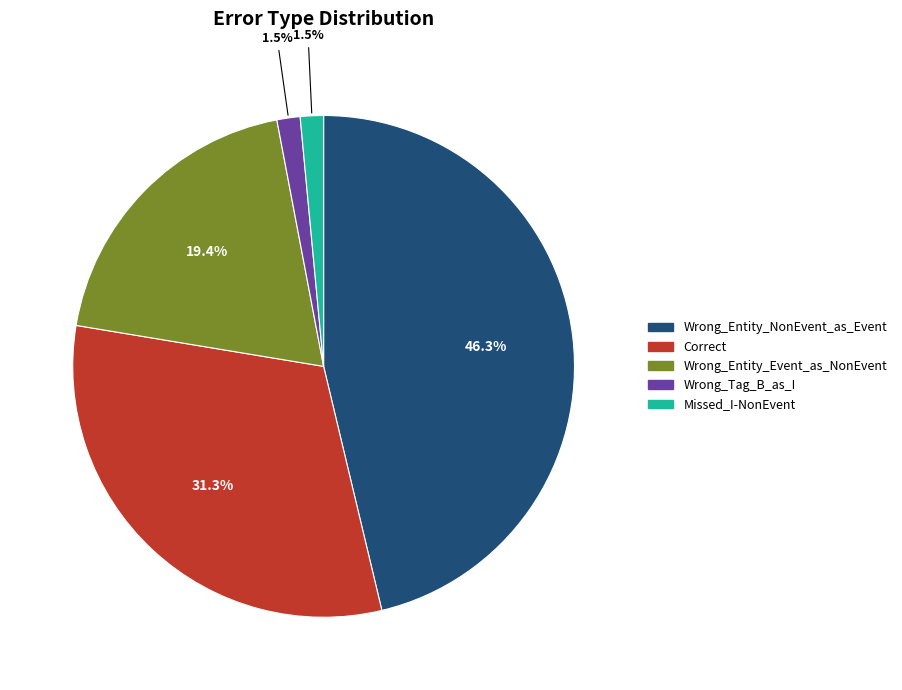

To the nearest percent, what portion does Wrong_Entity_Event_as_NonEvent represent?

19%